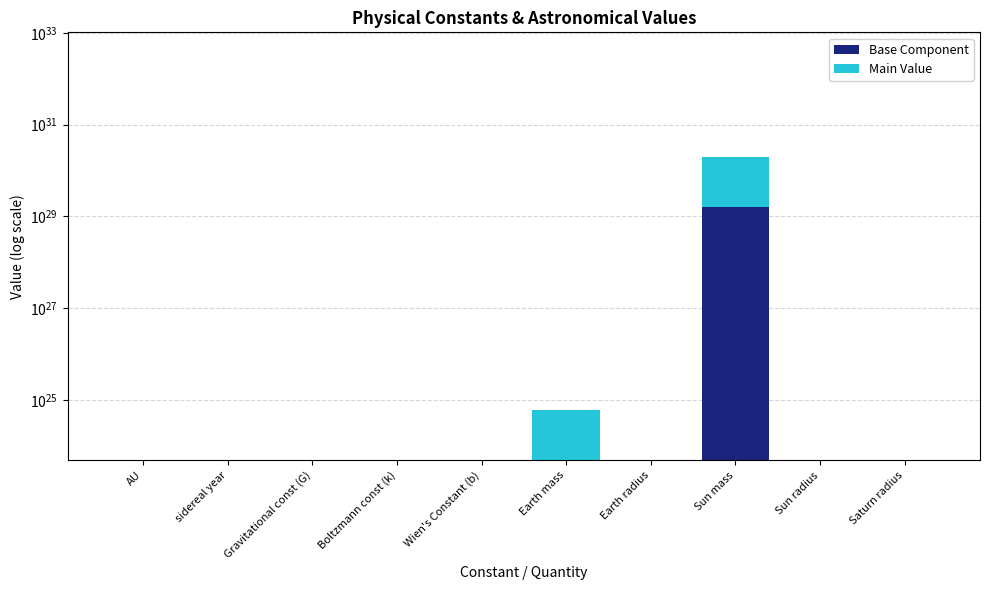

How many bars are there in each group?

2